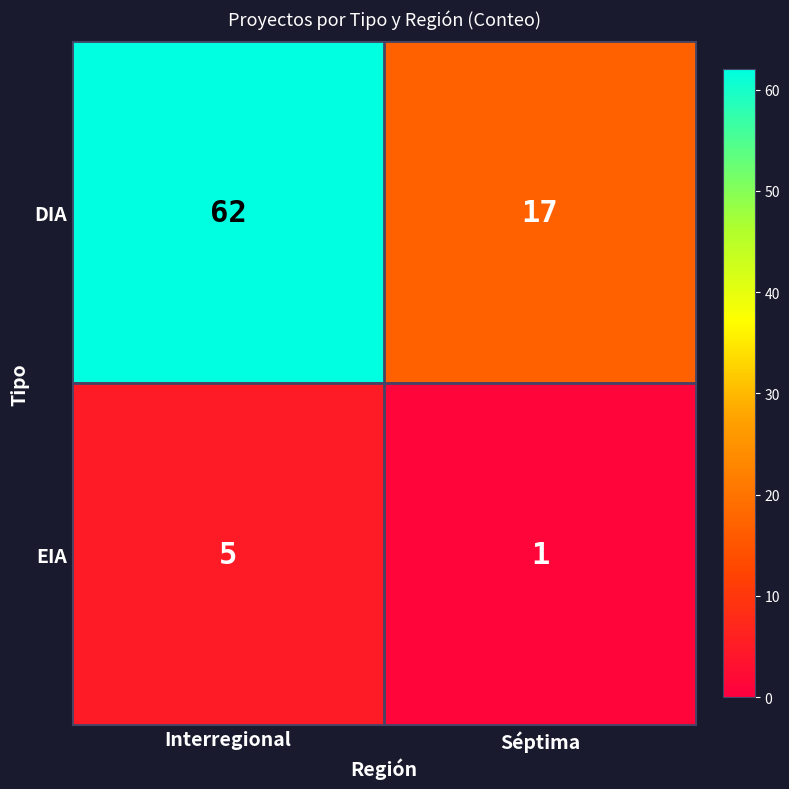

Read the DIA value at Séptima, to the nearest 5.

15